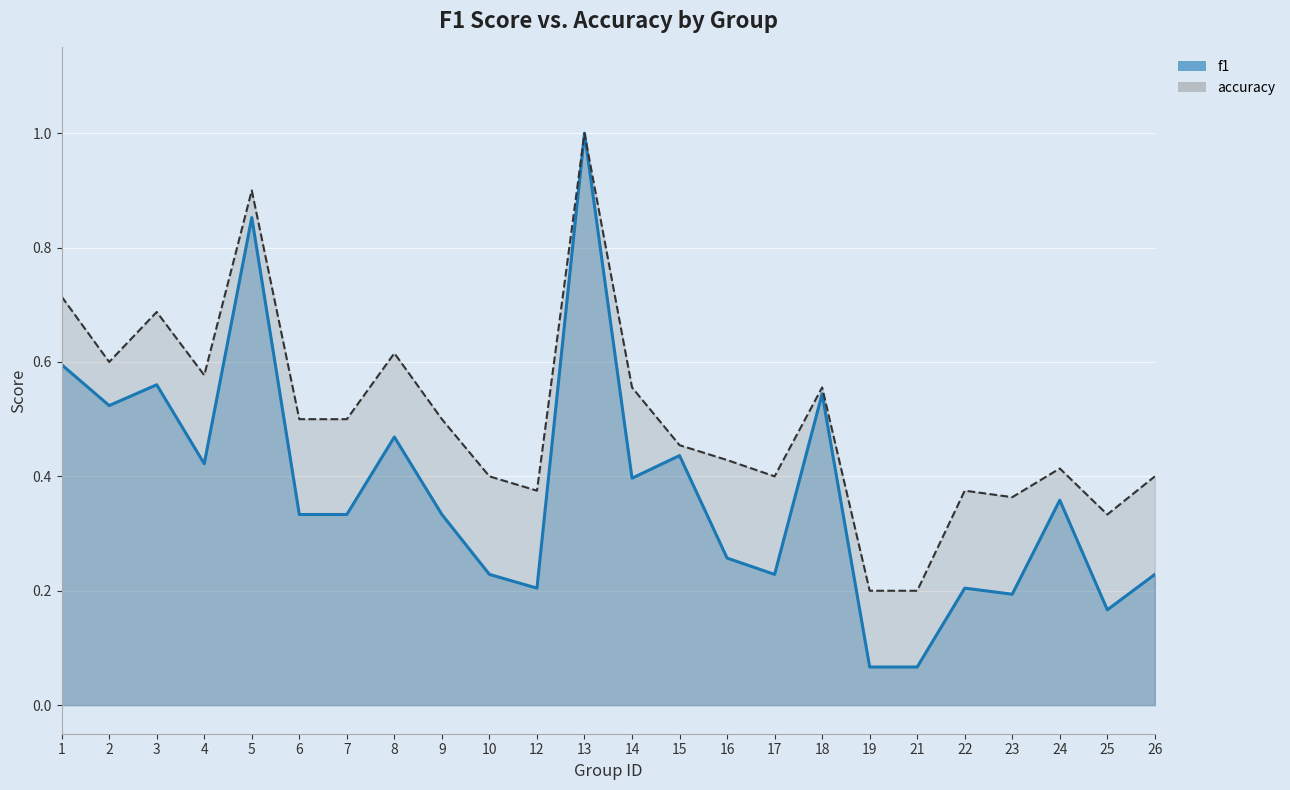

List the series in order of their peak value, highest first.

f1 (line), accuracy (line)